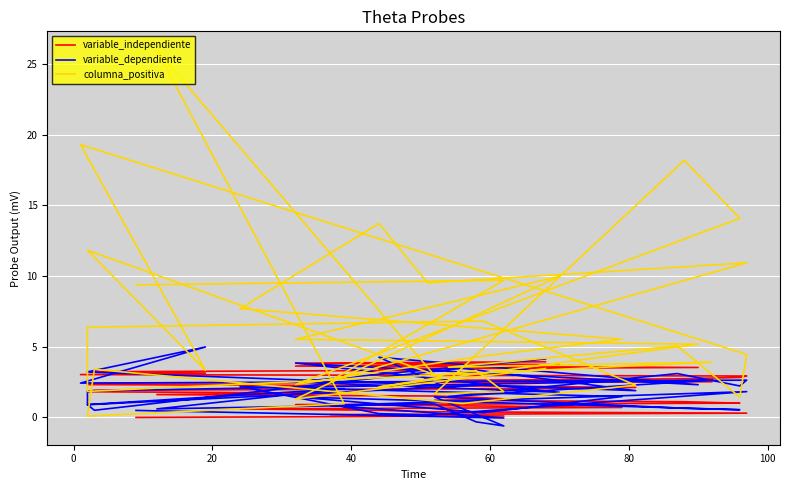

What is the label of the 34th point from the right?

100